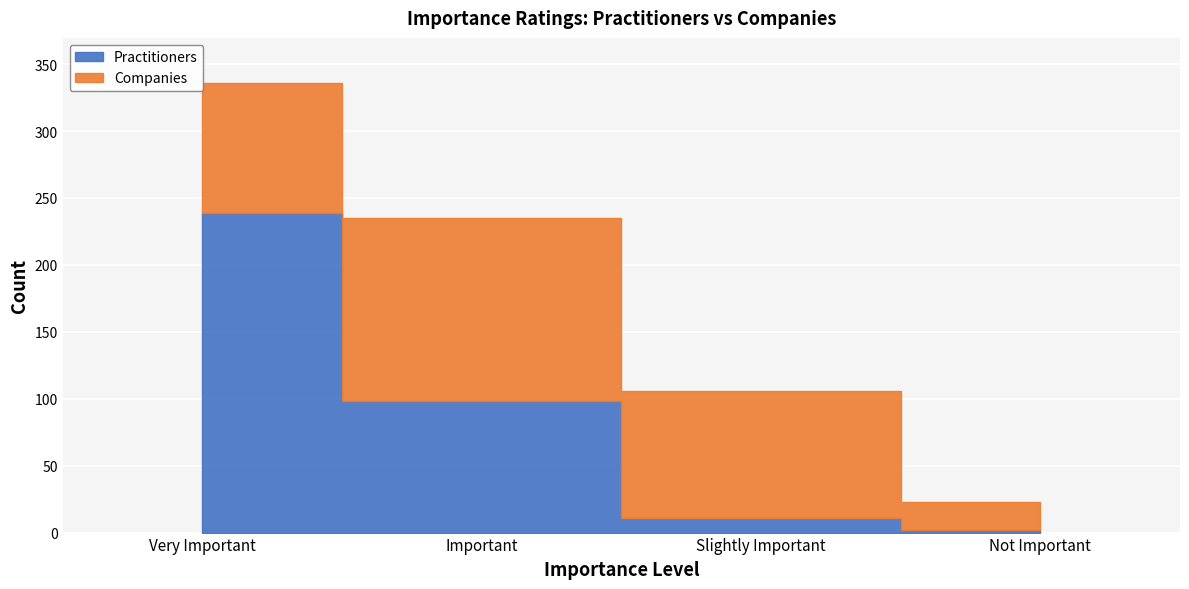

At which category is the sum across all series the highest?

Very Important